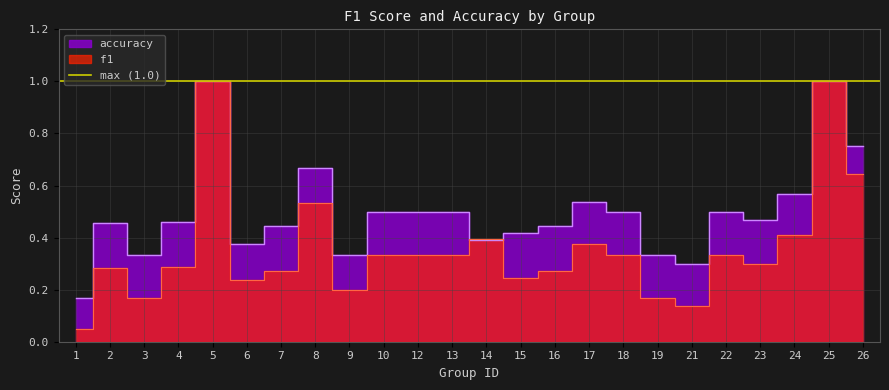

What is the total value across all series at 6?

0.6